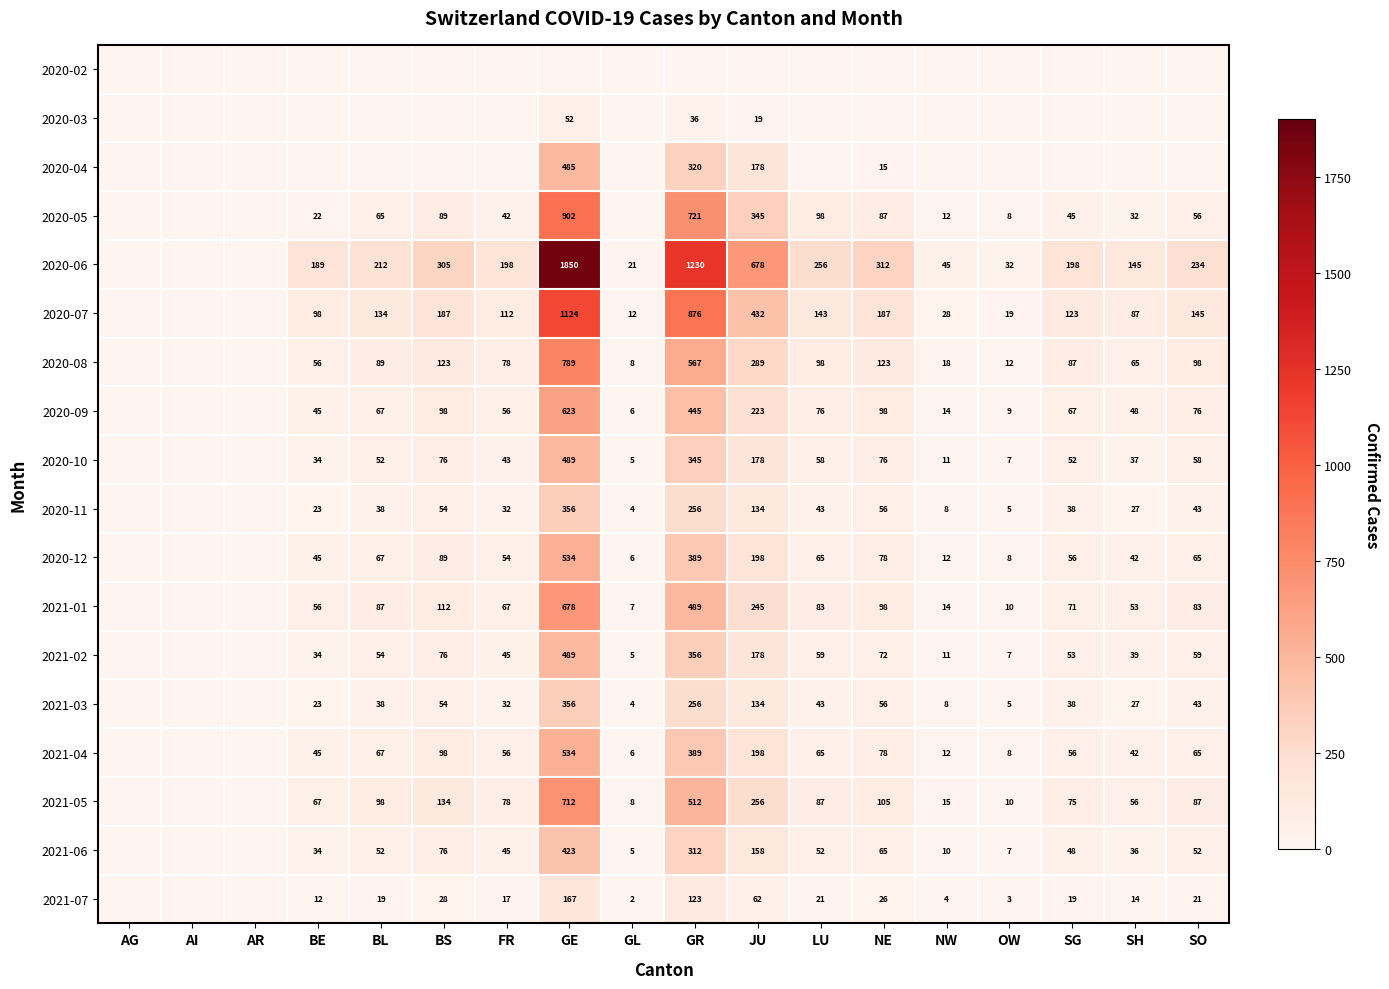

The 2021-02 series shows 492 at GR. True or false?

False